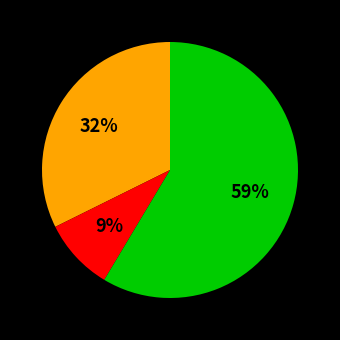

Does any single category account for the majority?

Yes